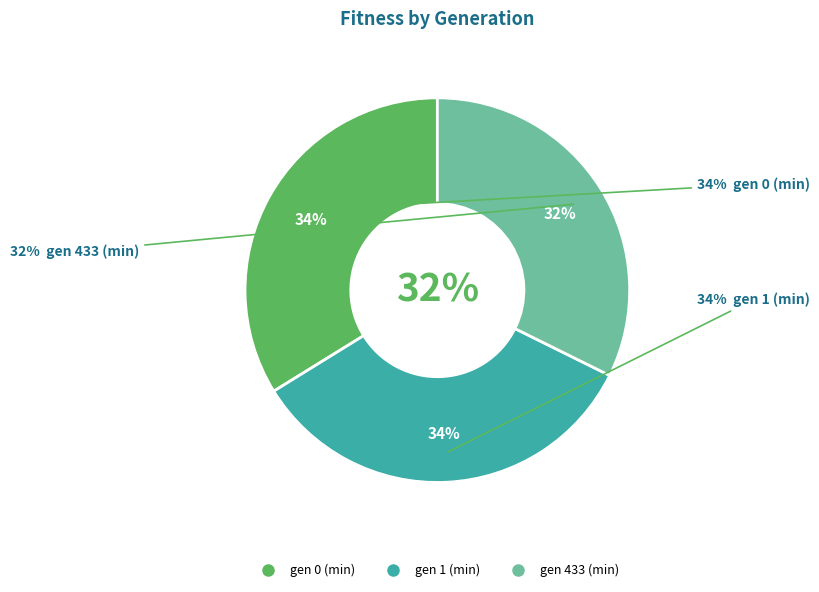

Between gen 1 (min) and gen 0 (min), which is larger?

gen 1 (min)